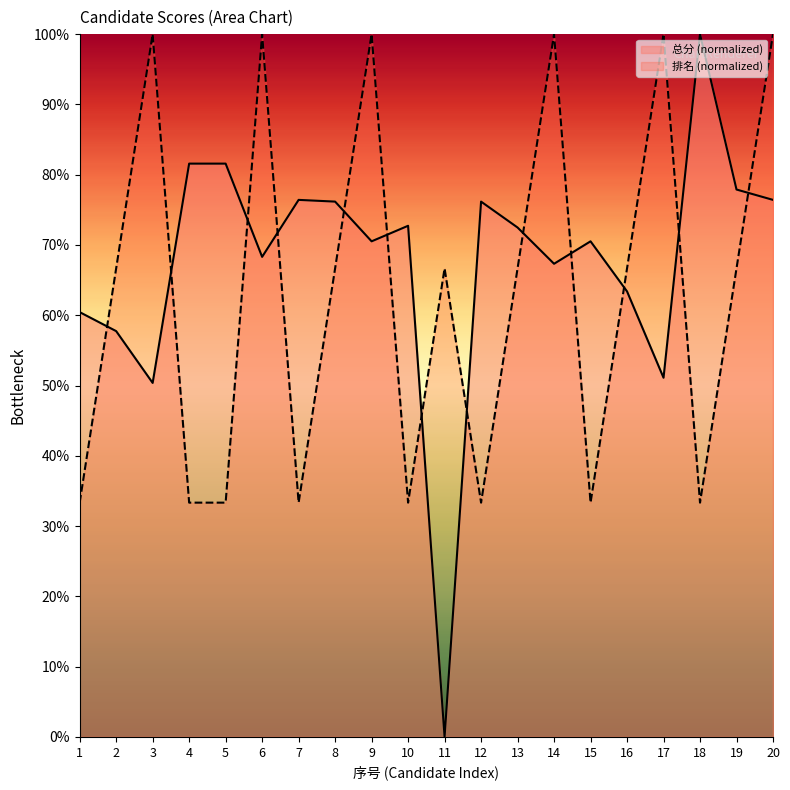

Rank the categories by 排名 value from lowest to highest.

1, 4, 5, 7, 10, 12, 15, 18, 2, 8, 11, 13, 16, 19, 3, 6, 9, 14, 17, 20